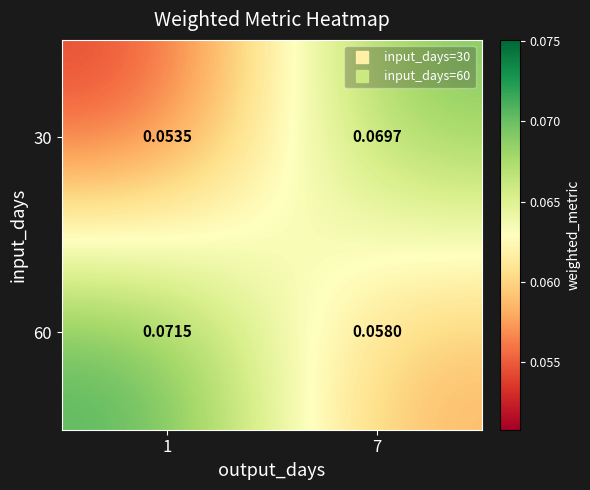

What is the total value across all series at 1?

0.1